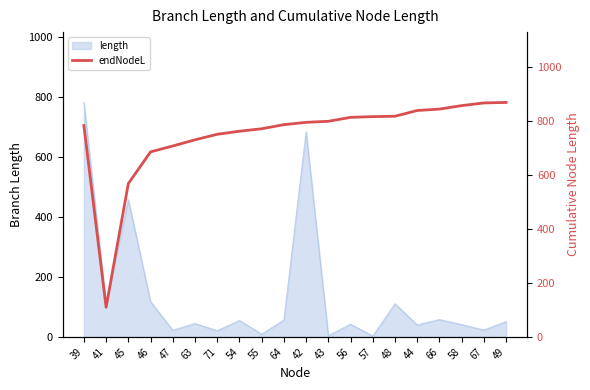

What is the label of the 2nd point from the left?

41